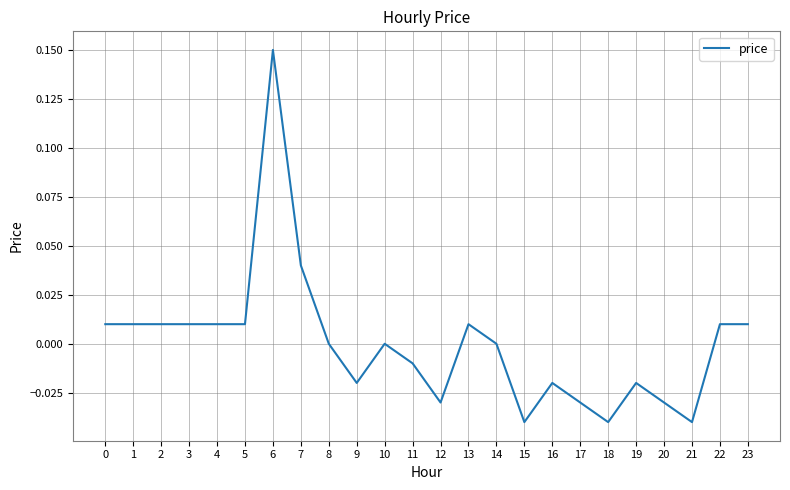

The value at 8 is 0.1. True or false?

False